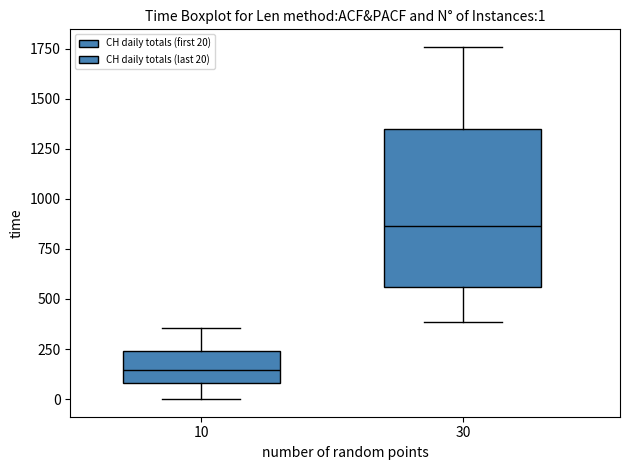

Comparing the boxes themselves (not the whiskers), which one is the tallest?

30